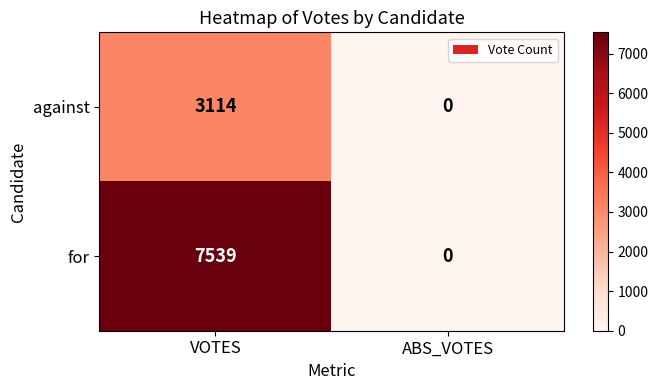

Which series changed the most between VOTES and ABS_VOTES?

for